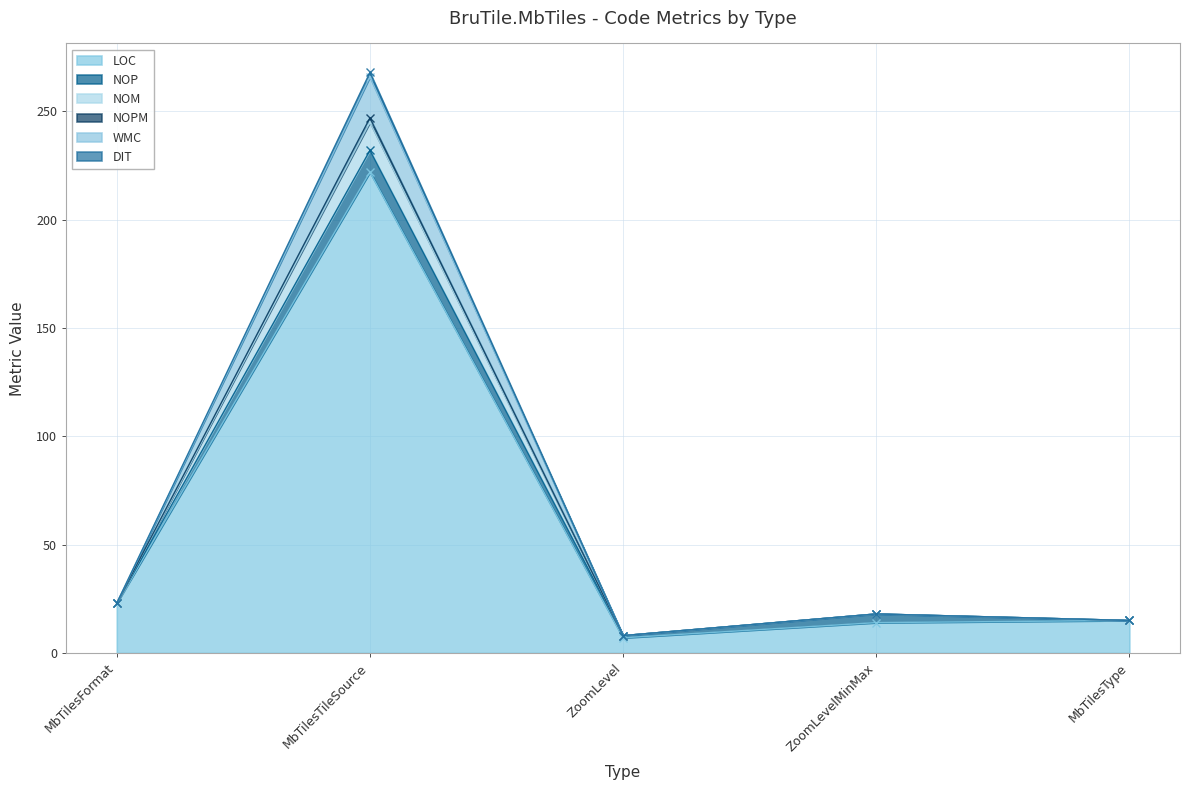

Count the number of categories in the chart.

5